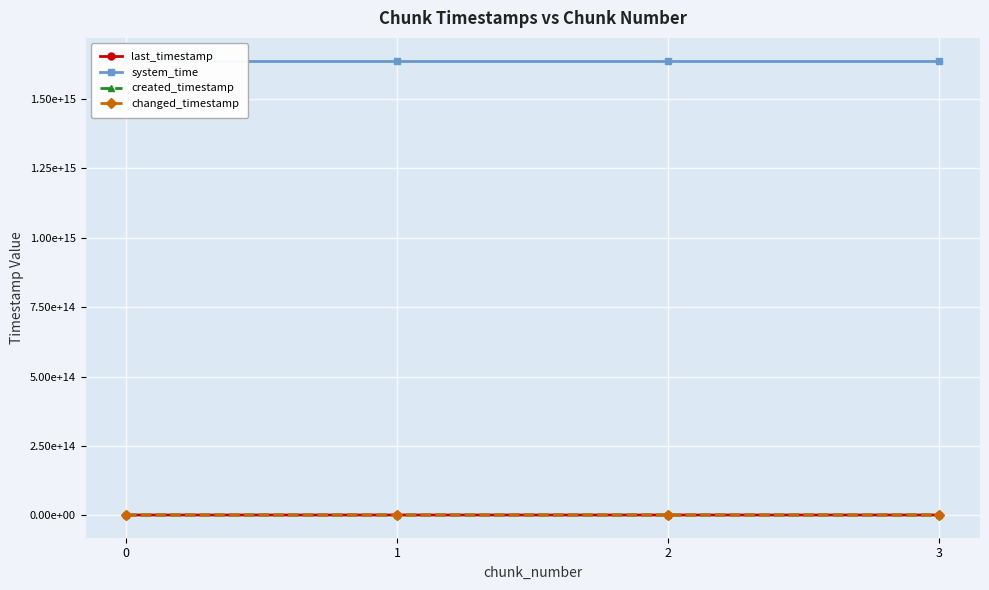

Reading left to right, transcribe all the data shown in this chart.

last_timestamp: 1637435561363	1638205321870	1638976682338	1639292917435
system_time: 1638665359121809	1638665367428284	1638665380309021	1638665393112753
created_timestamp: 1636883429695	1637465611746	1638238708639	1639006897444
changed_timestamp: 1637435561363	1638205321870	1638976682338	1639292917435